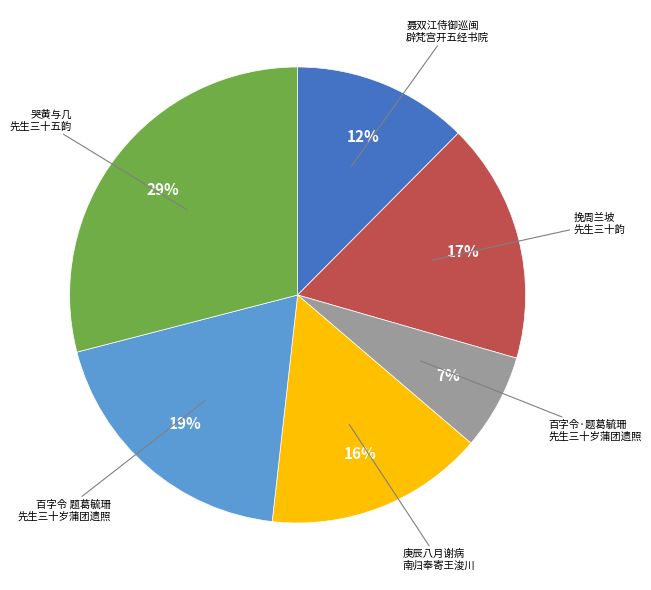

To the nearest percent, what is the average slice percentage?

17%